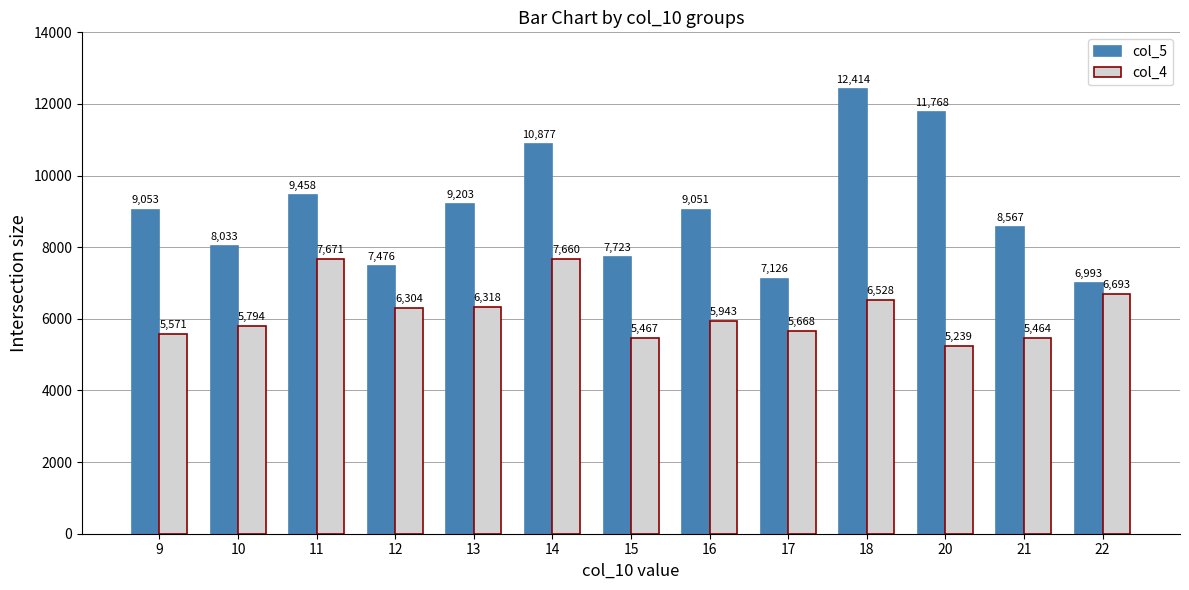

What is the sum of all col_4 values?

80320